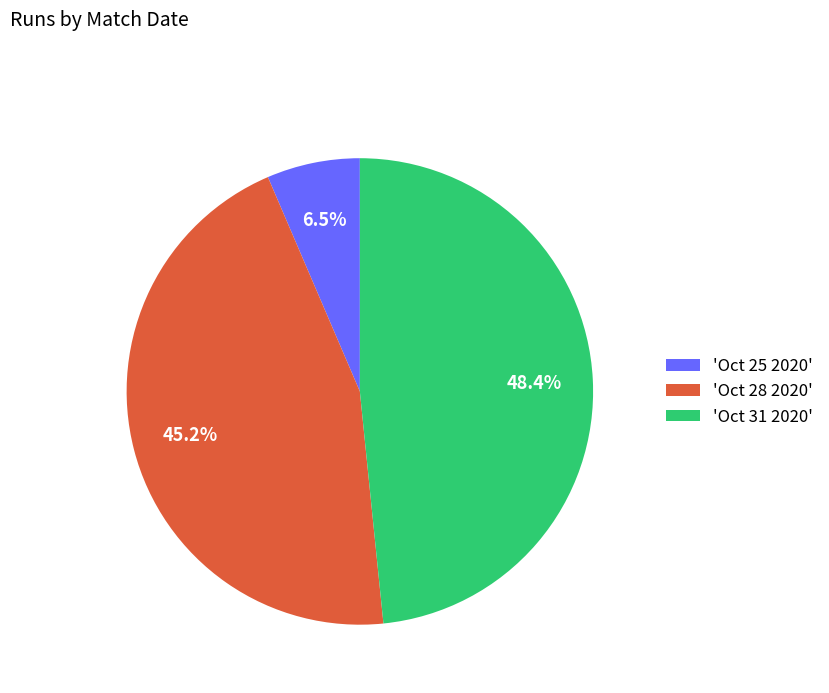

Rank the categories by value from lowest to highest.

'Oct 25 2020', 'Oct 28 2020', 'Oct 31 2020'